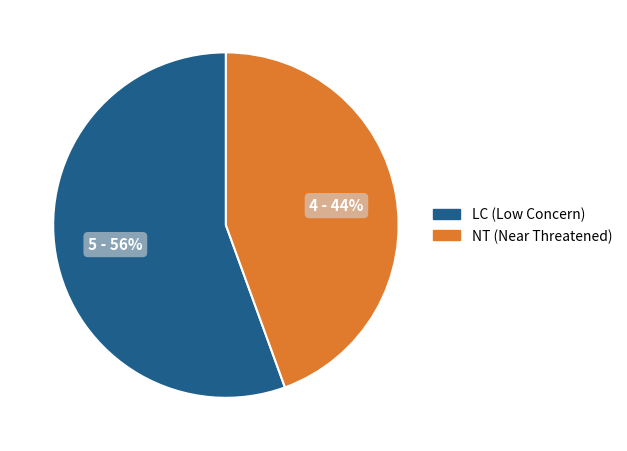

To the nearest percent, what percentage of the pie is NT (Near Threatened)?

44%